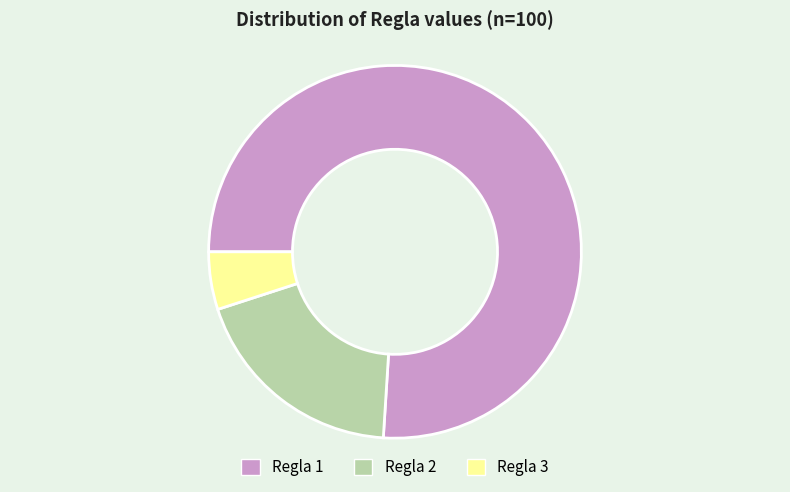

Which category has the biggest portion of the pie?

Regla 1